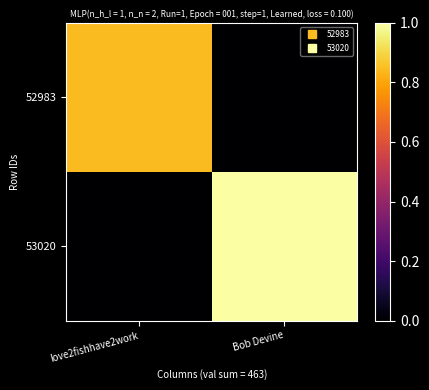

What is the greatest value displayed?

1.0